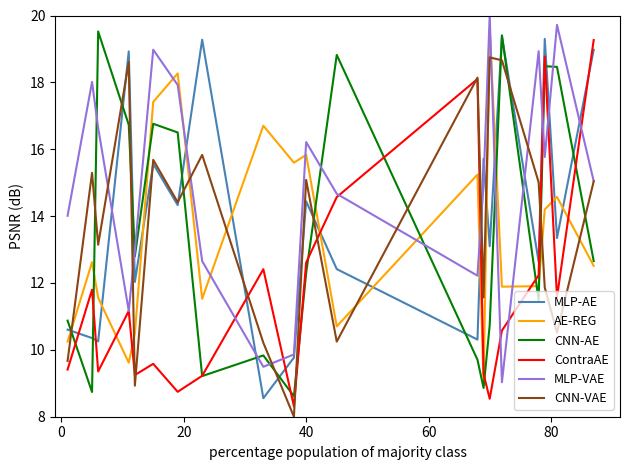

Which series has the largest total across all categories?

MLP-VAE